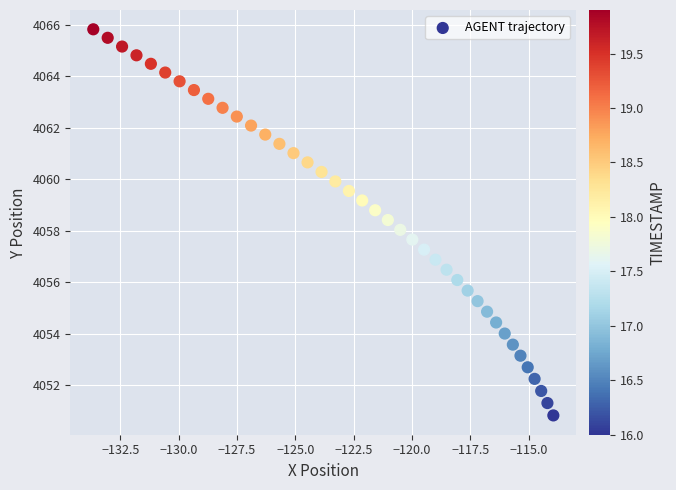

What is the range of X values (max minus min)?

19.7